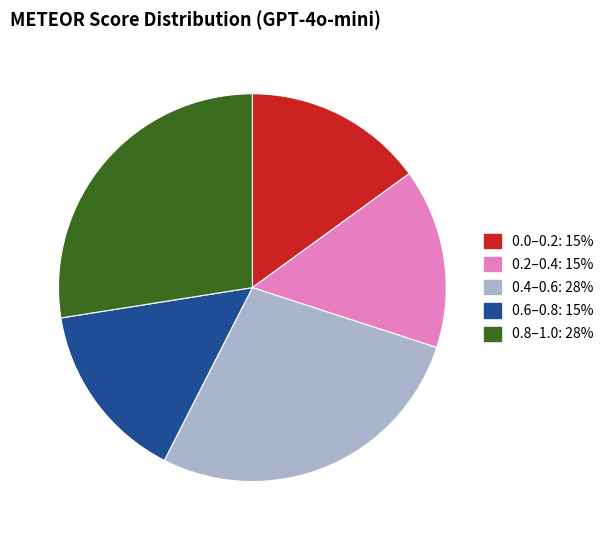

Is the sum of 0.6–0.8: 15% and 0.0–0.2: 15% greater than half?

No